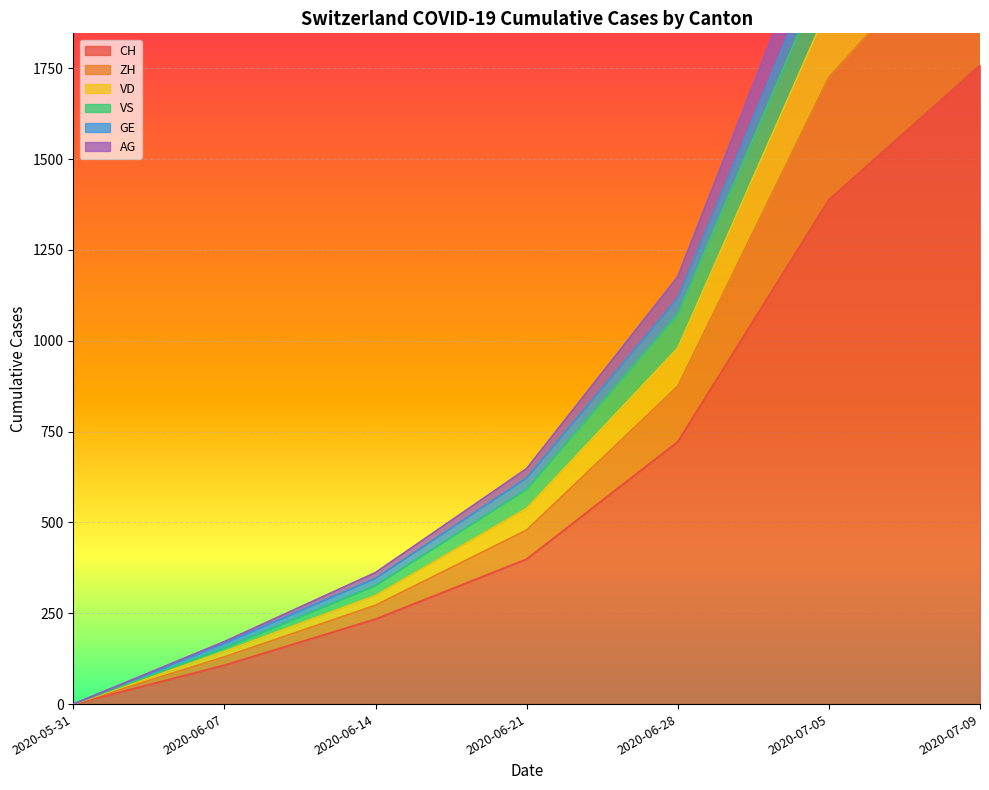

At which label does CH reach its peak?

2020-07-09